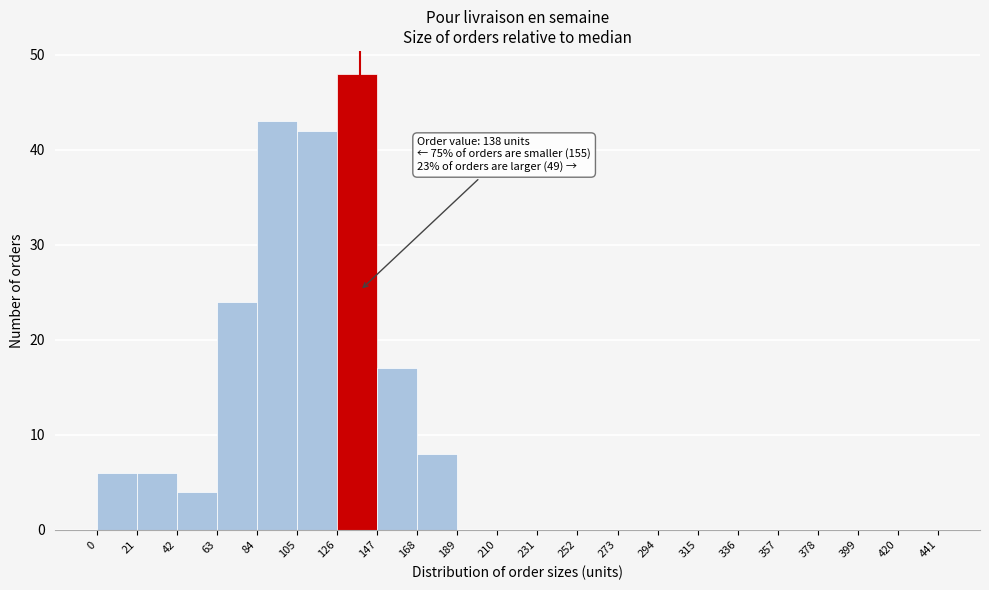

Which range on the x-axis has the tallest bar?

126 to 147